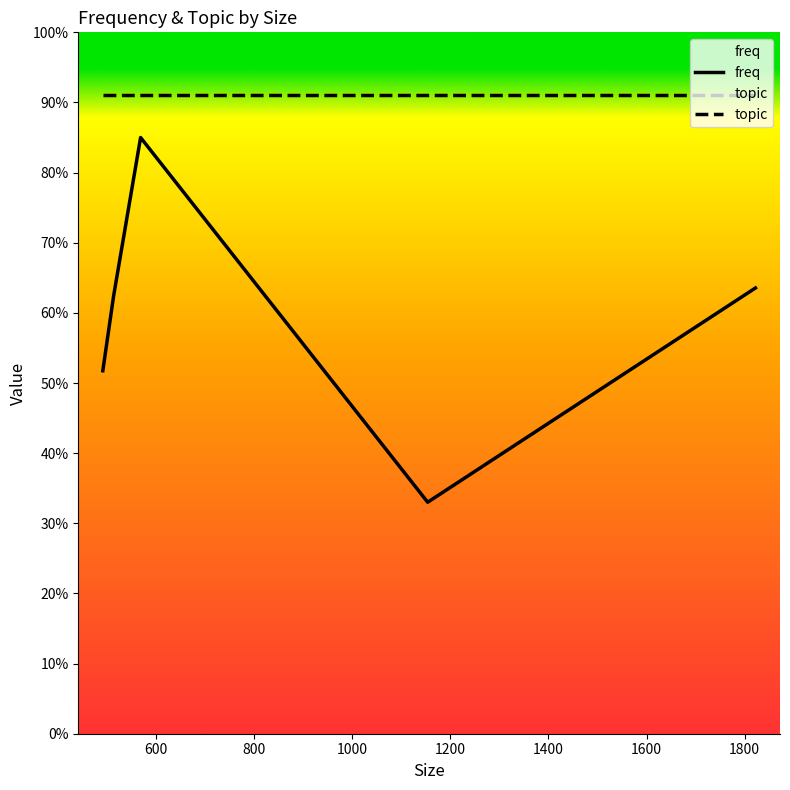

Does the chart display data point markers on the line(s)?

No